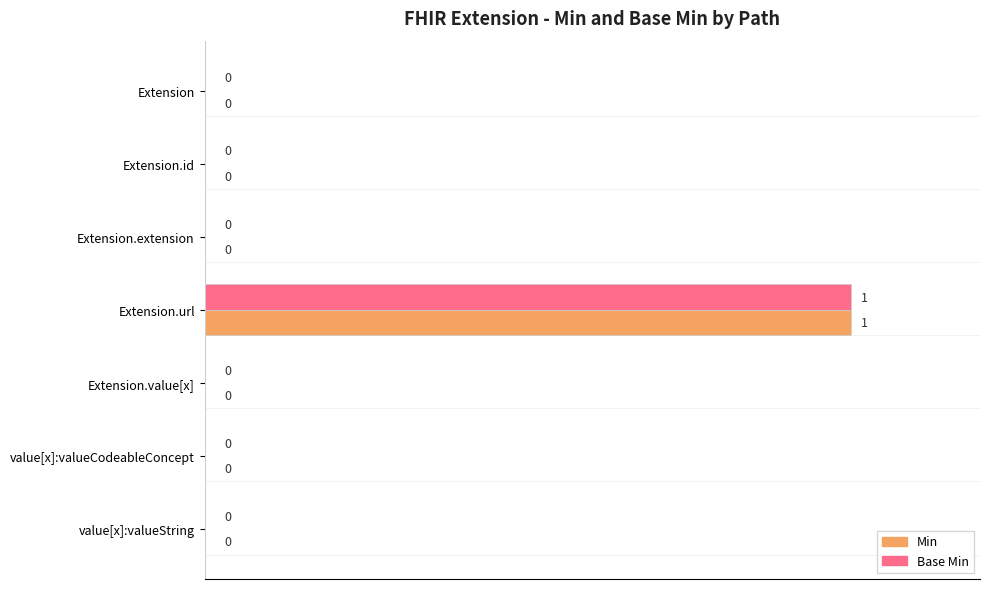

The value of Base Min at Extension.url is 142. True or false?

False